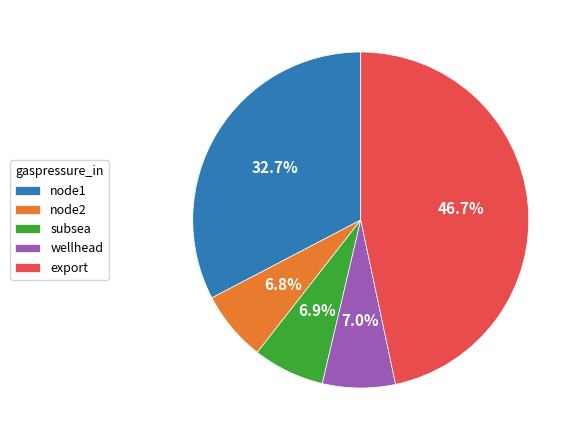

What is the largest slice in the pie chart?

export